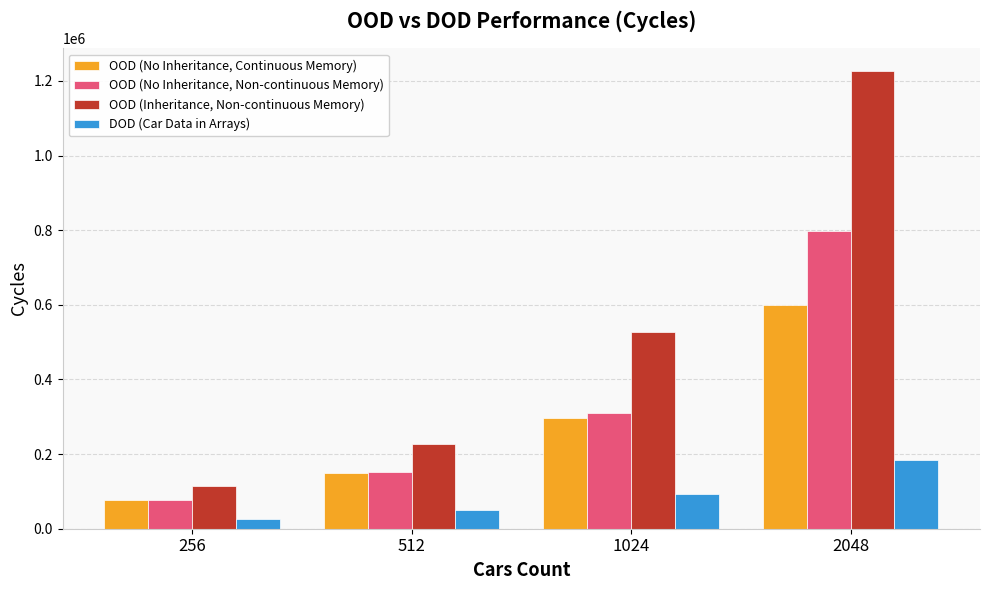

What is the highest value of the OOD (No Inheritance, Continuous Memory) series?

599934